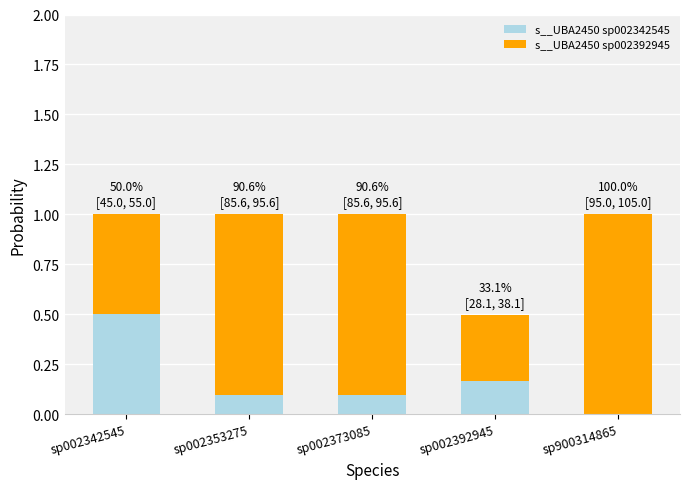

What is the total value across all series at sp002342545?

1.0